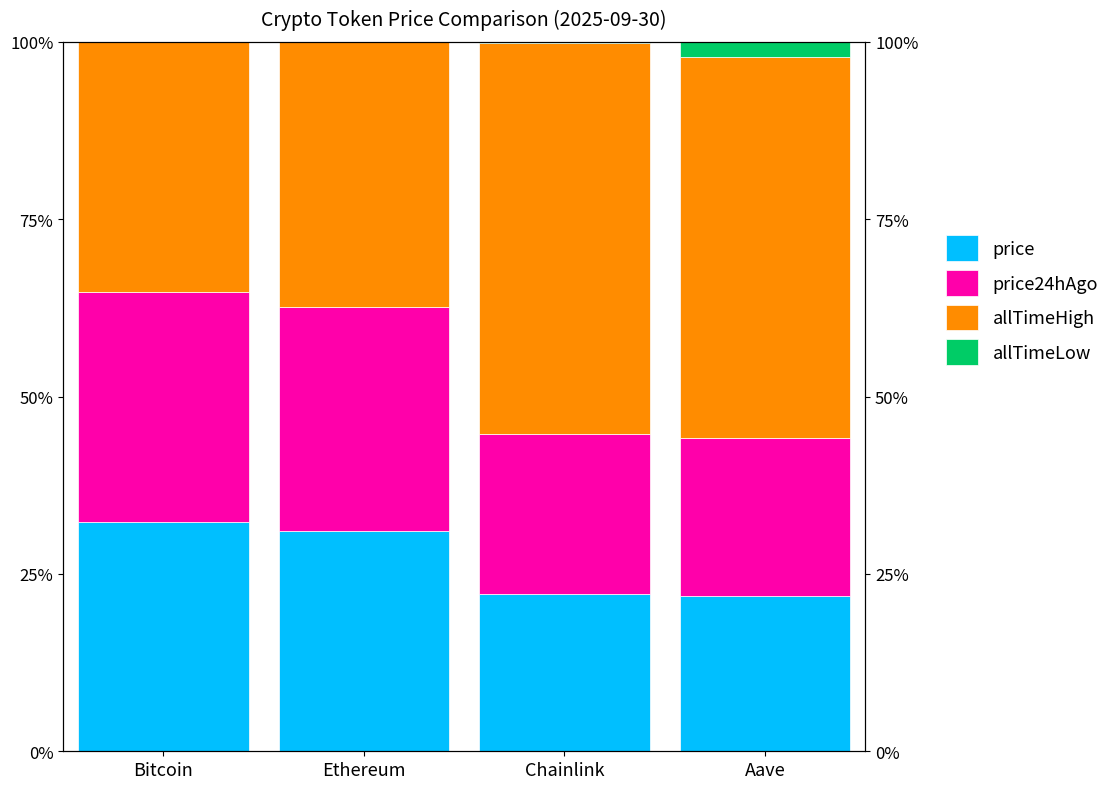

The price series shows 9.8 at Ethereum. True or false?

False